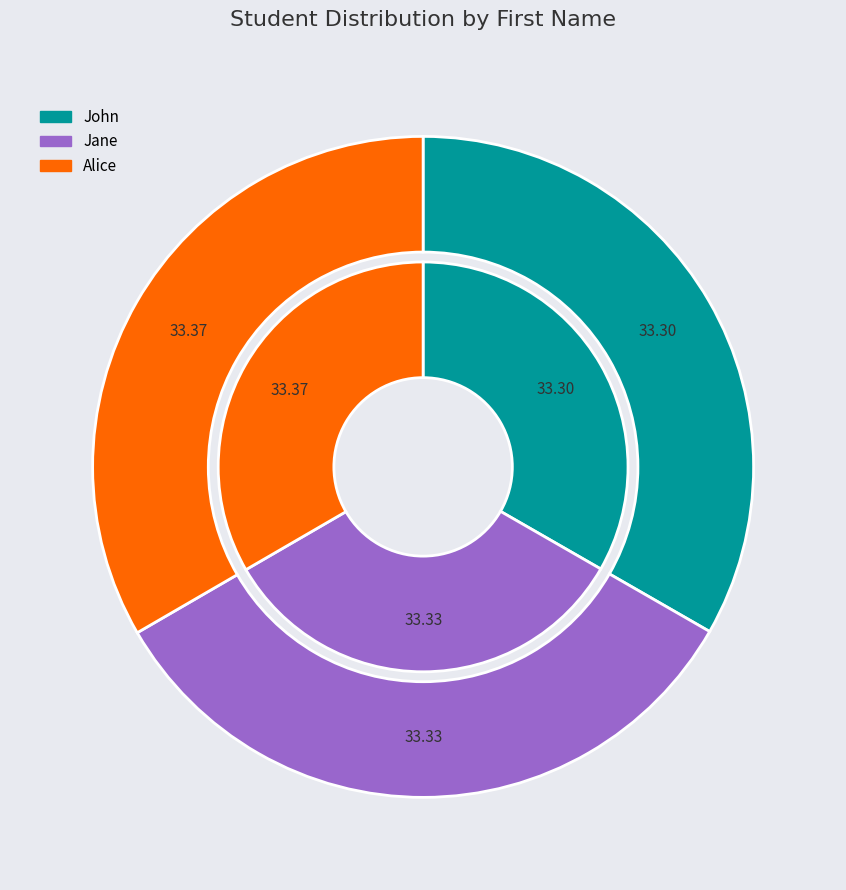

To the nearest percent, what is the combined percentage of John and Alice?

67%